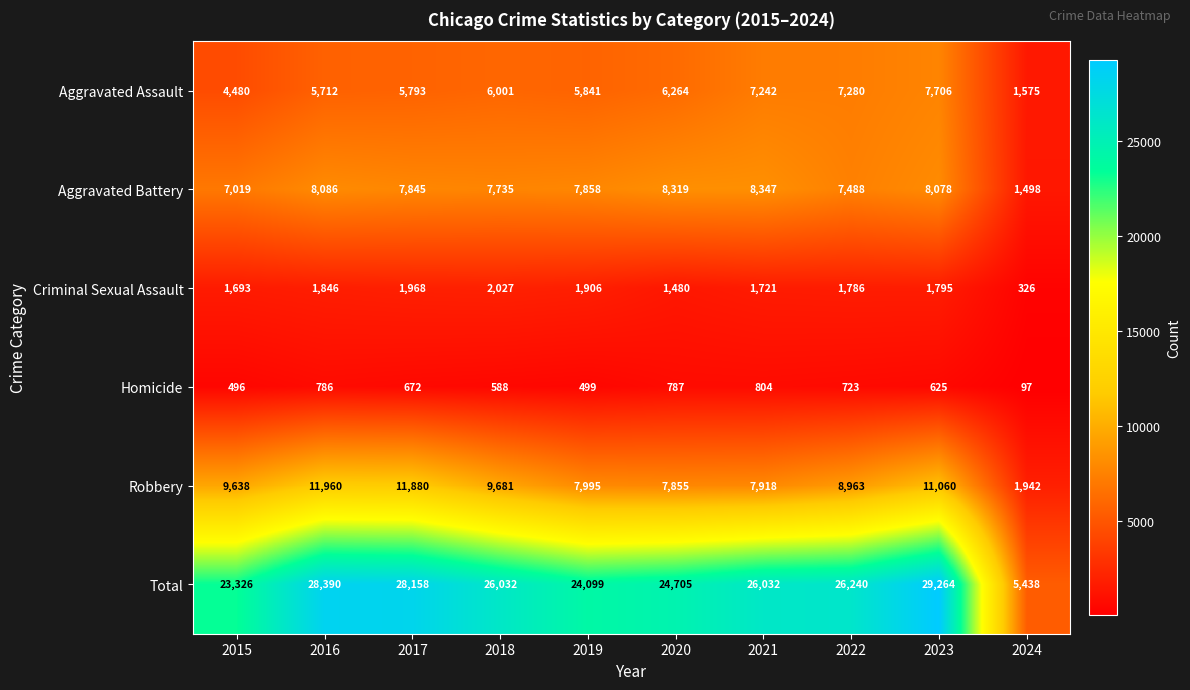

How many data points does each series have?

10